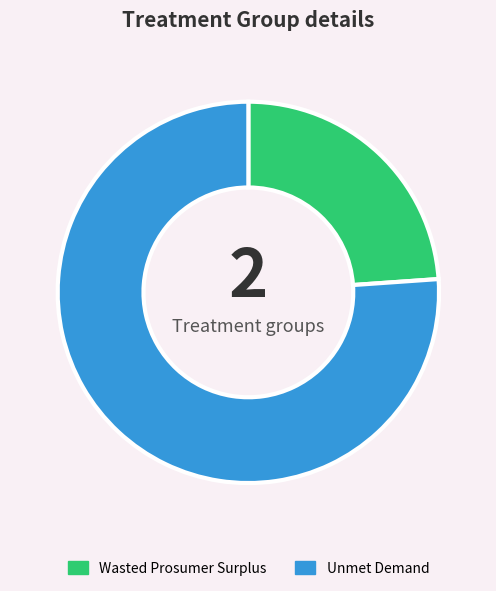

Is there any slice that represents more than half of the pie?

Yes